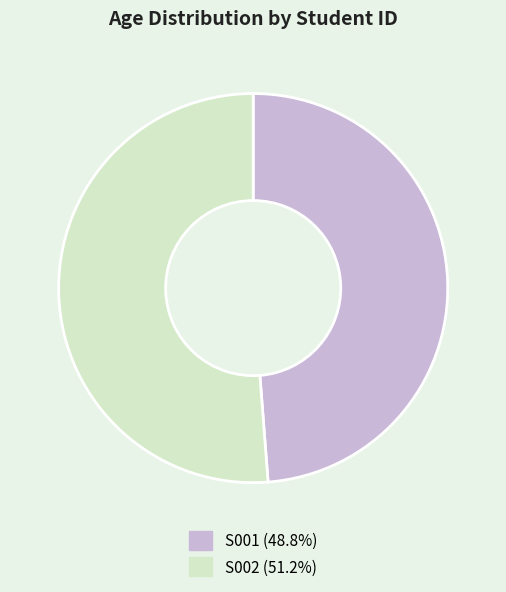

Does any single category account for the majority?

Yes